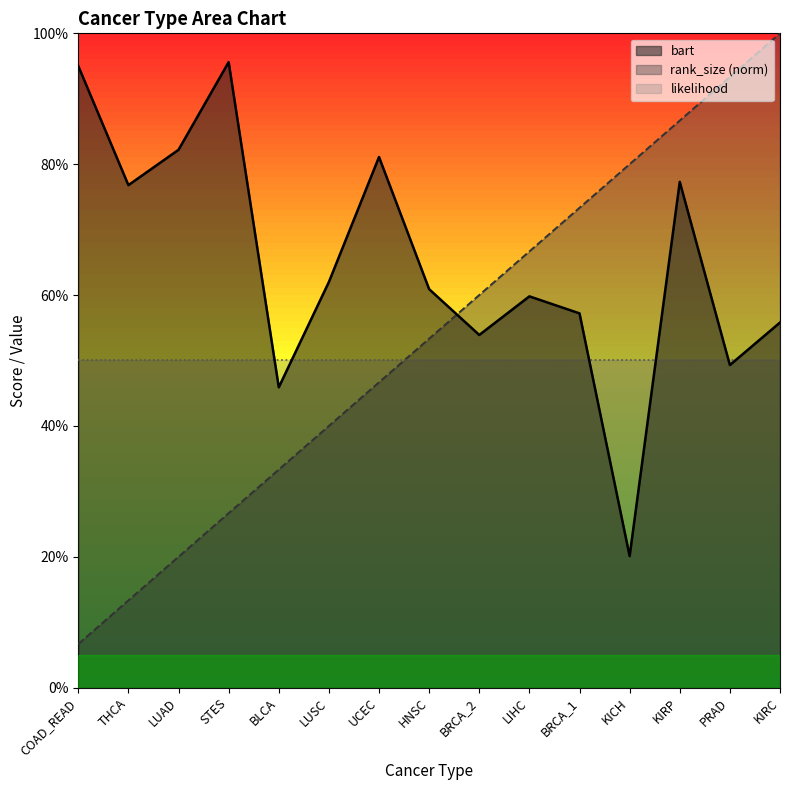

Where do bart and rank_size first cross each other?

HNSC and BRCA_2